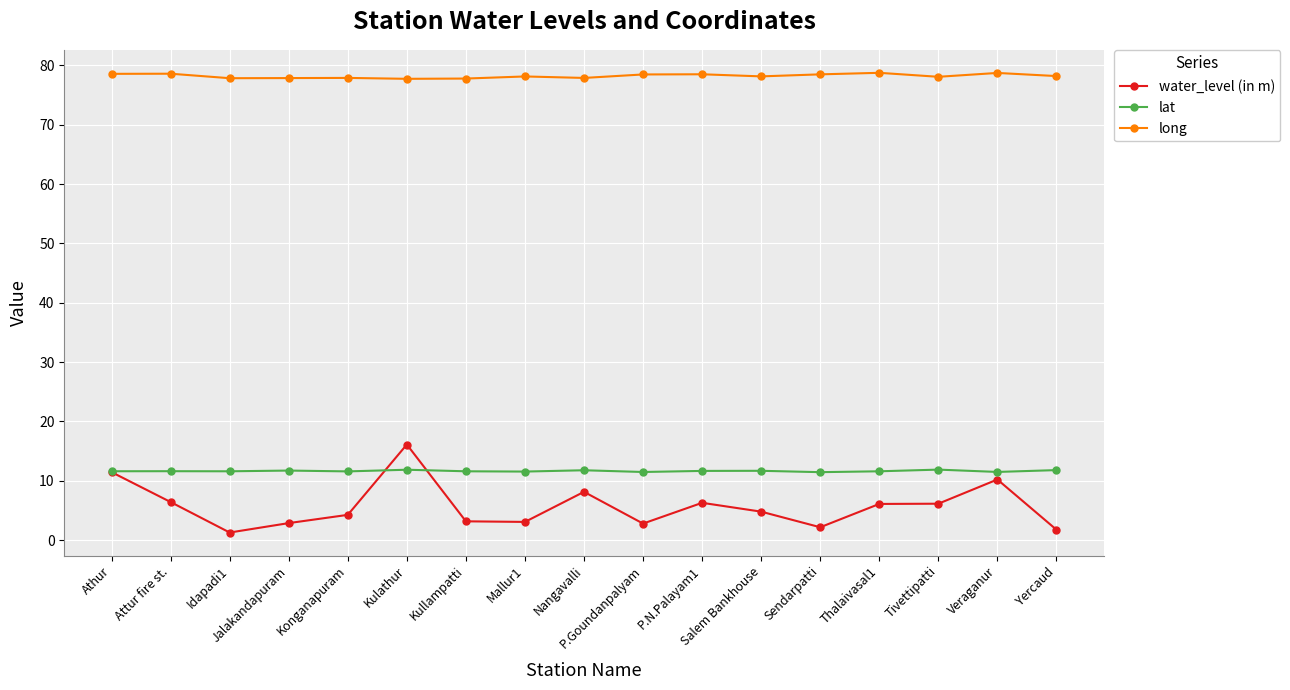

What is the total value across all series at Mallur1?

92.7